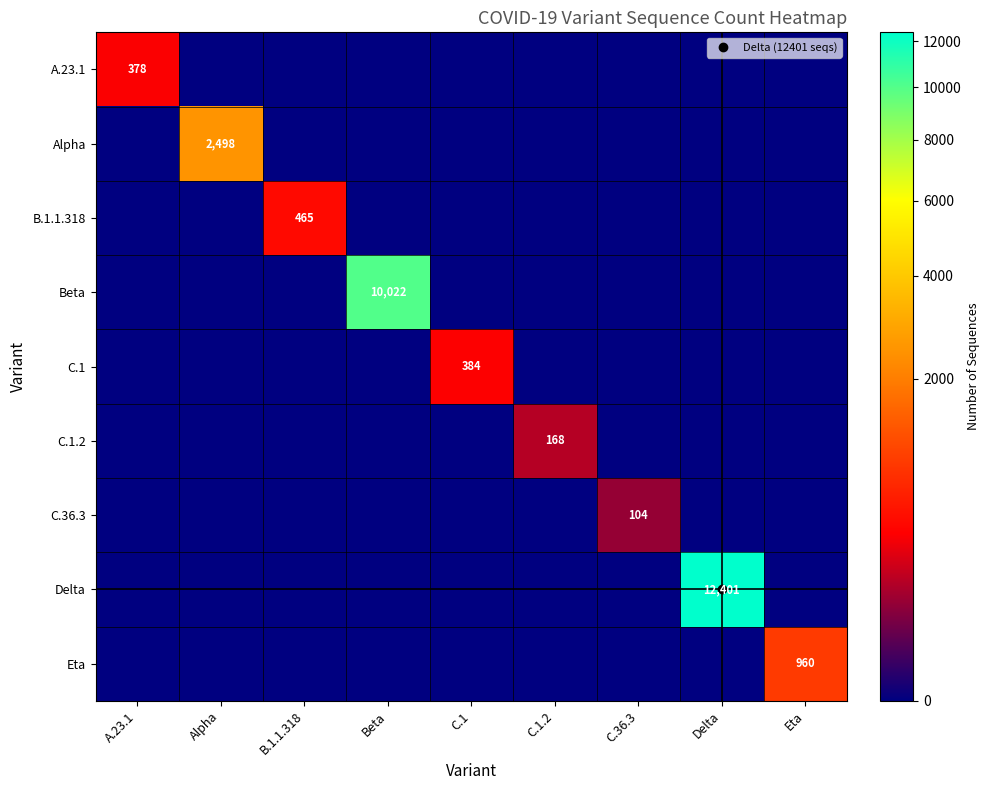

Rank the series at Beta from highest to lowest value.

Beta, A.23.1, Alpha, B.1.1.318, C.1, C.1.2, C.36.3, Delta, Eta